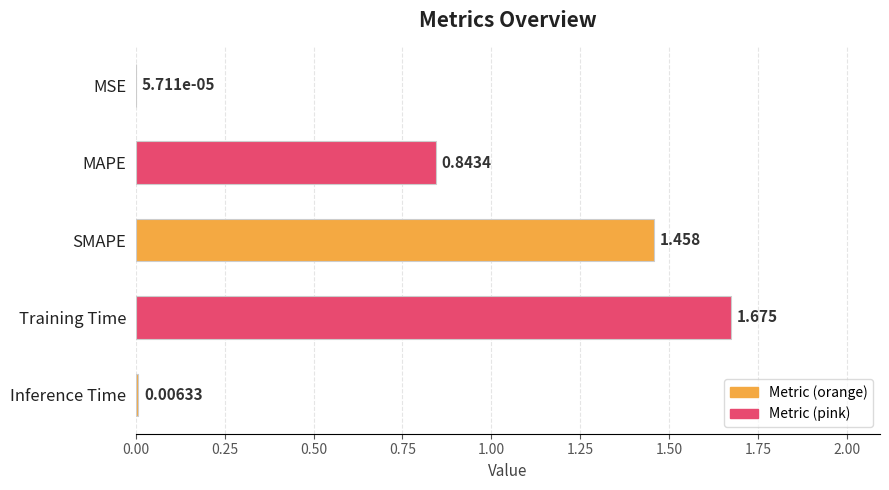

Does the chart contain stacked bars?

No